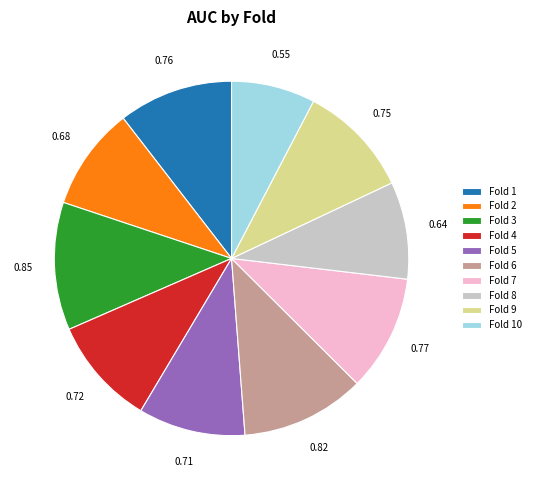

Combined, do Fold 3 and Fold 4 account for over 50%?

No